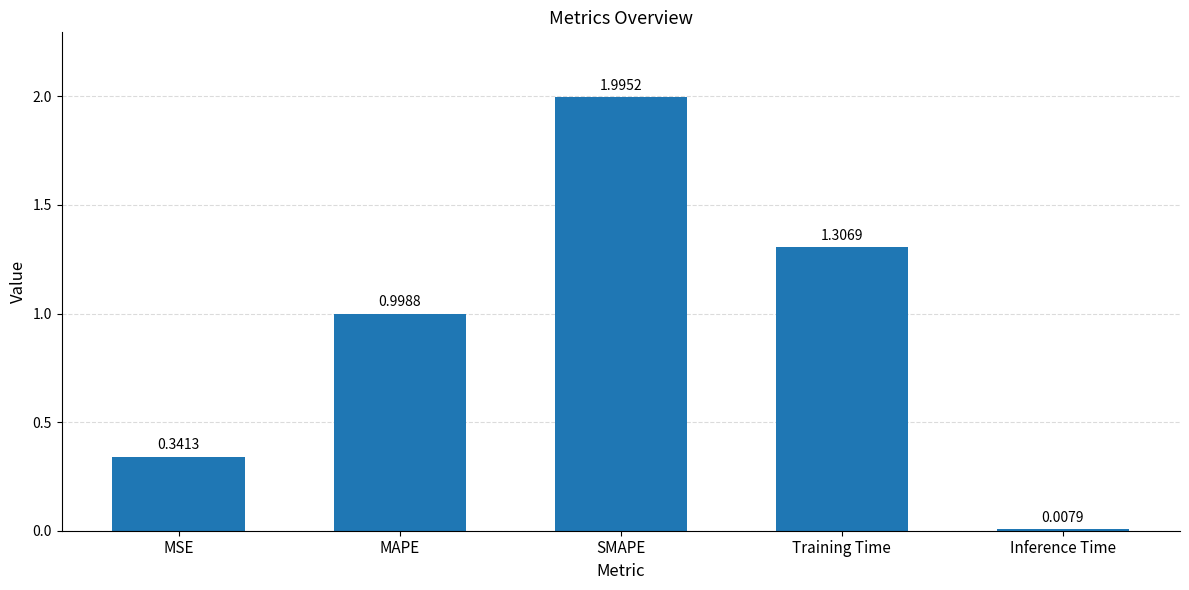

Between Inference Time and Training Time, which is larger?

Training Time